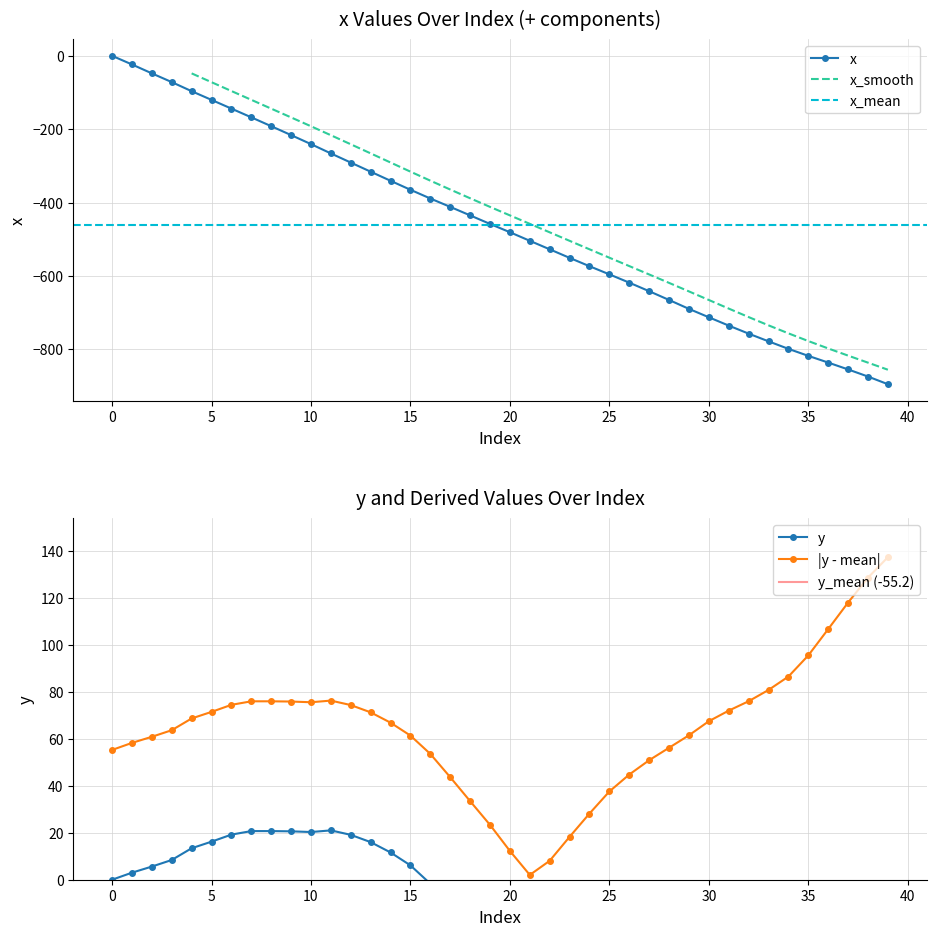

The value of x at 33 is -778.5. True or false?

True